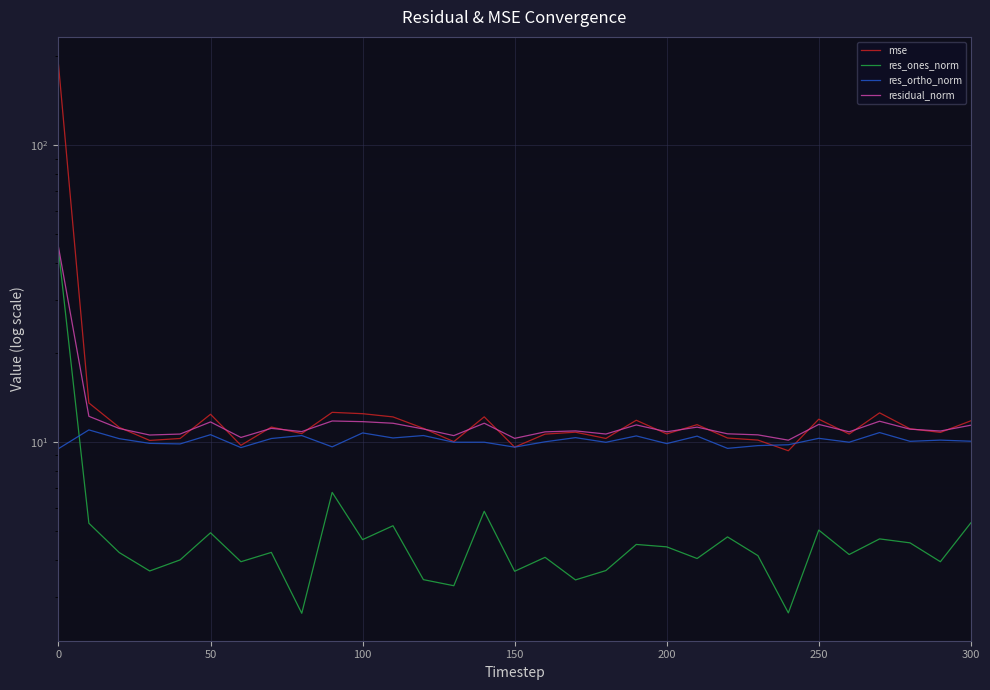

Is this an area chart (filled region under the line)?

No